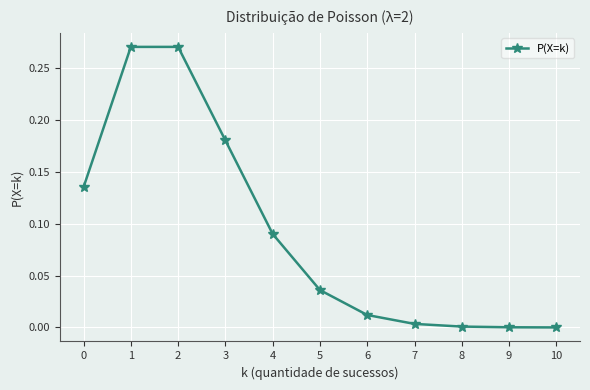

Which has a higher value, 3 or 1?

1